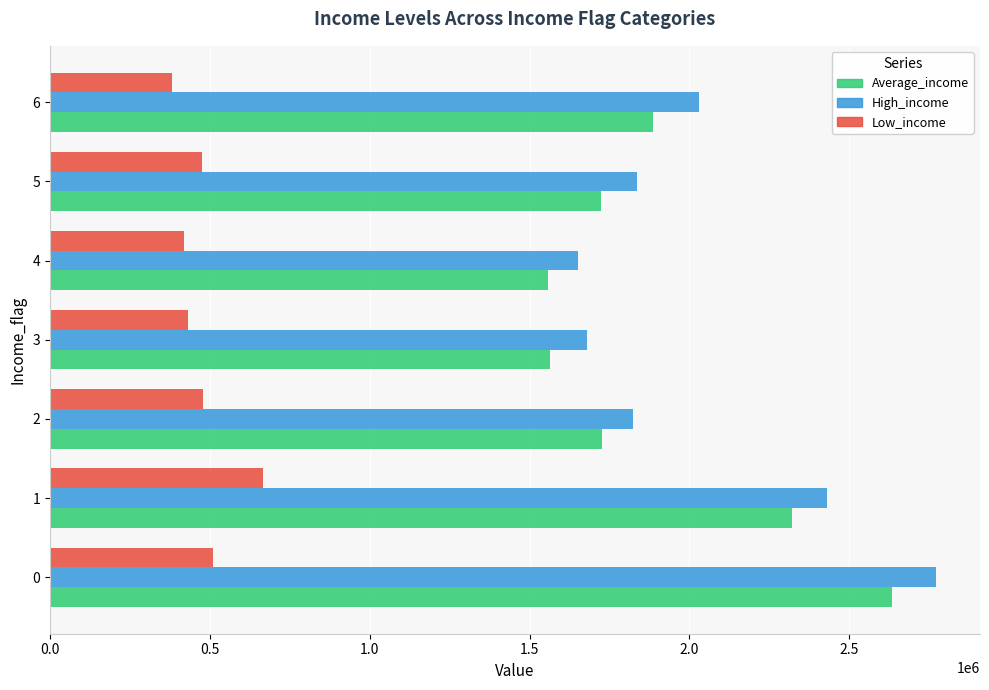

Which series has the largest range (max minus min)?

High_income